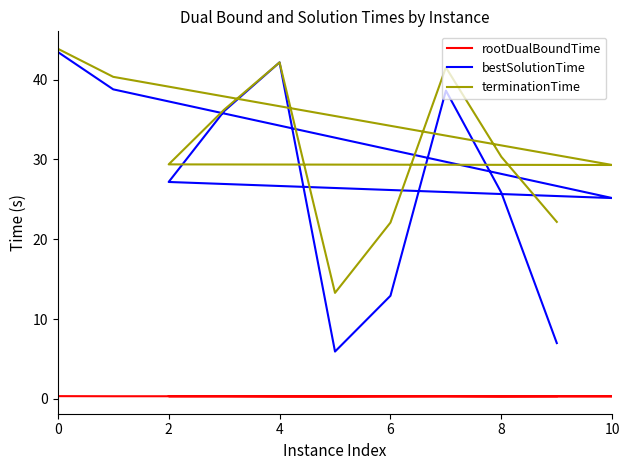

Which series has the widest spread of values?

bestSolutionTime